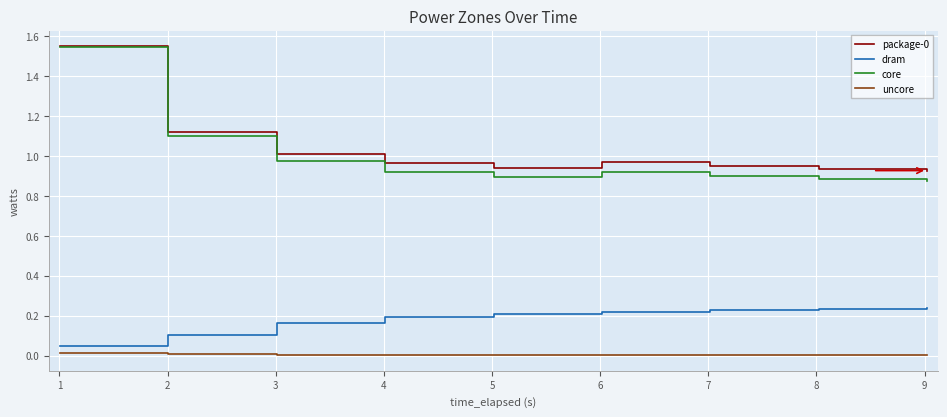

True or false: package-0 and uncore intersect in this chart.

False